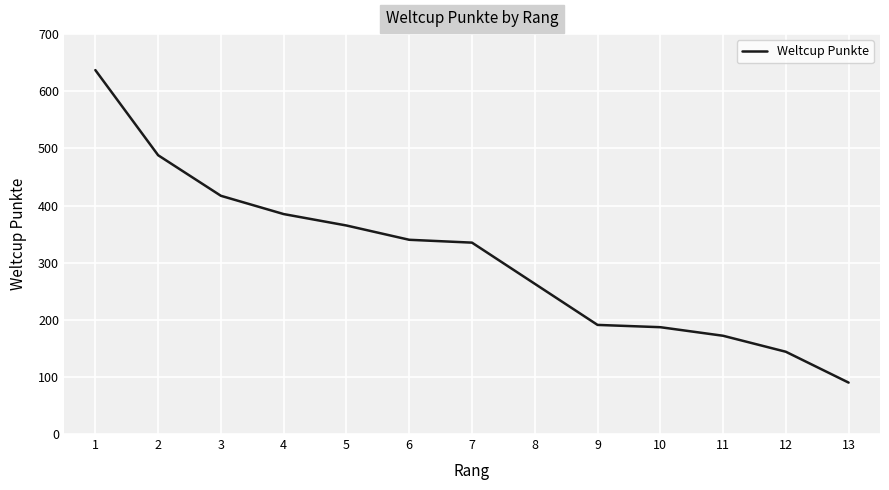

True or false: there are more than 2 points higher than both neighbors.

False